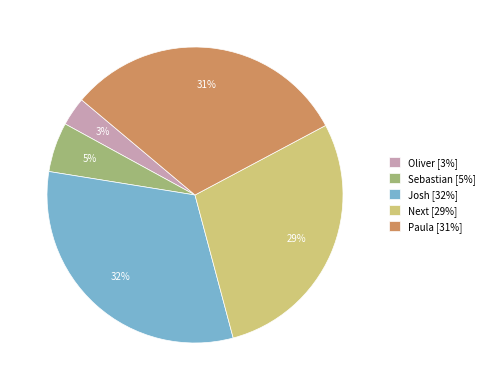

True or false: Paula accounts for 31% of the total.

True